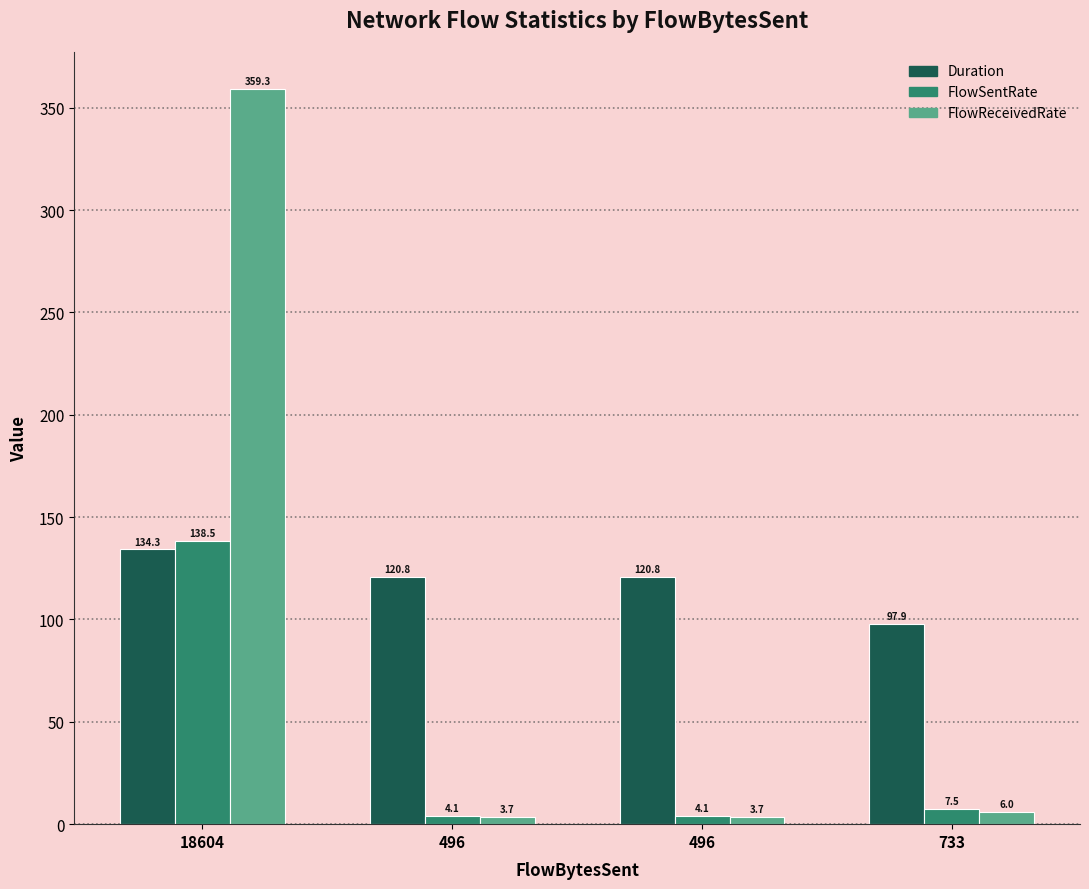

Does the chart contain any negative values?

No